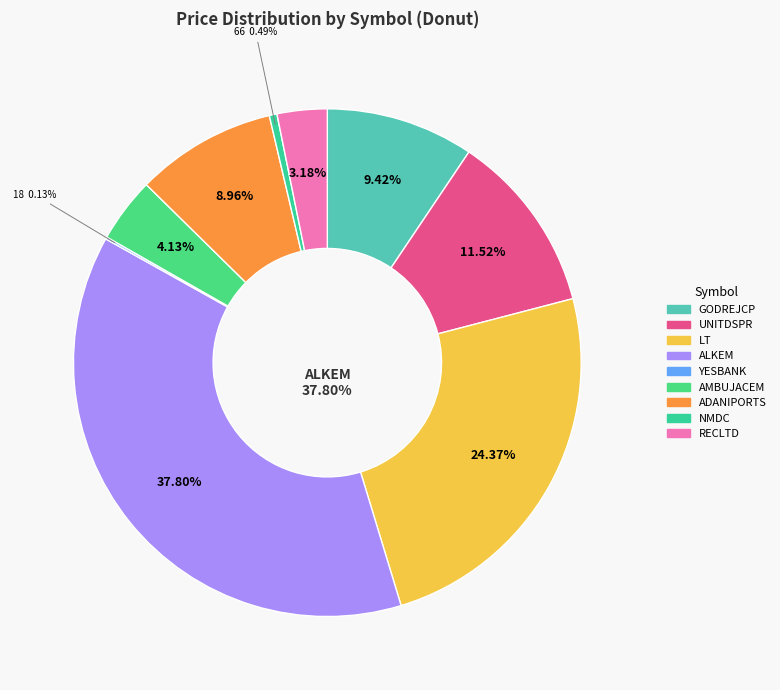

To the nearest percent, what portion does GODREJCP represent?

9%